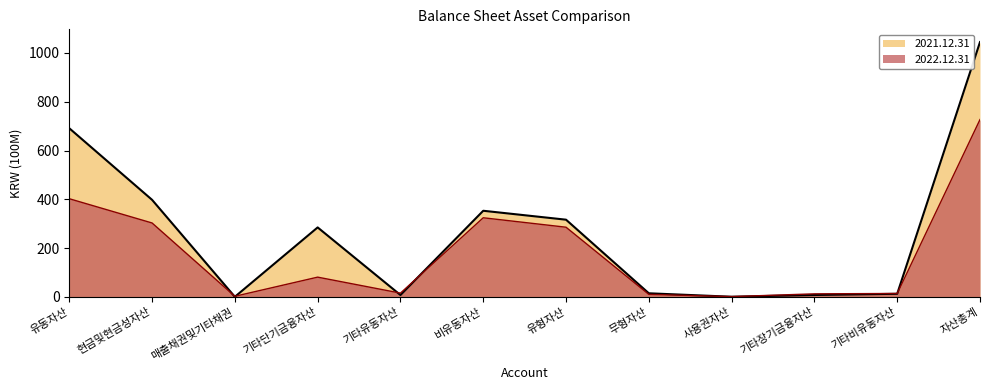

What is the approximate value of 2022.12.31 at 사용권자산?

1.3